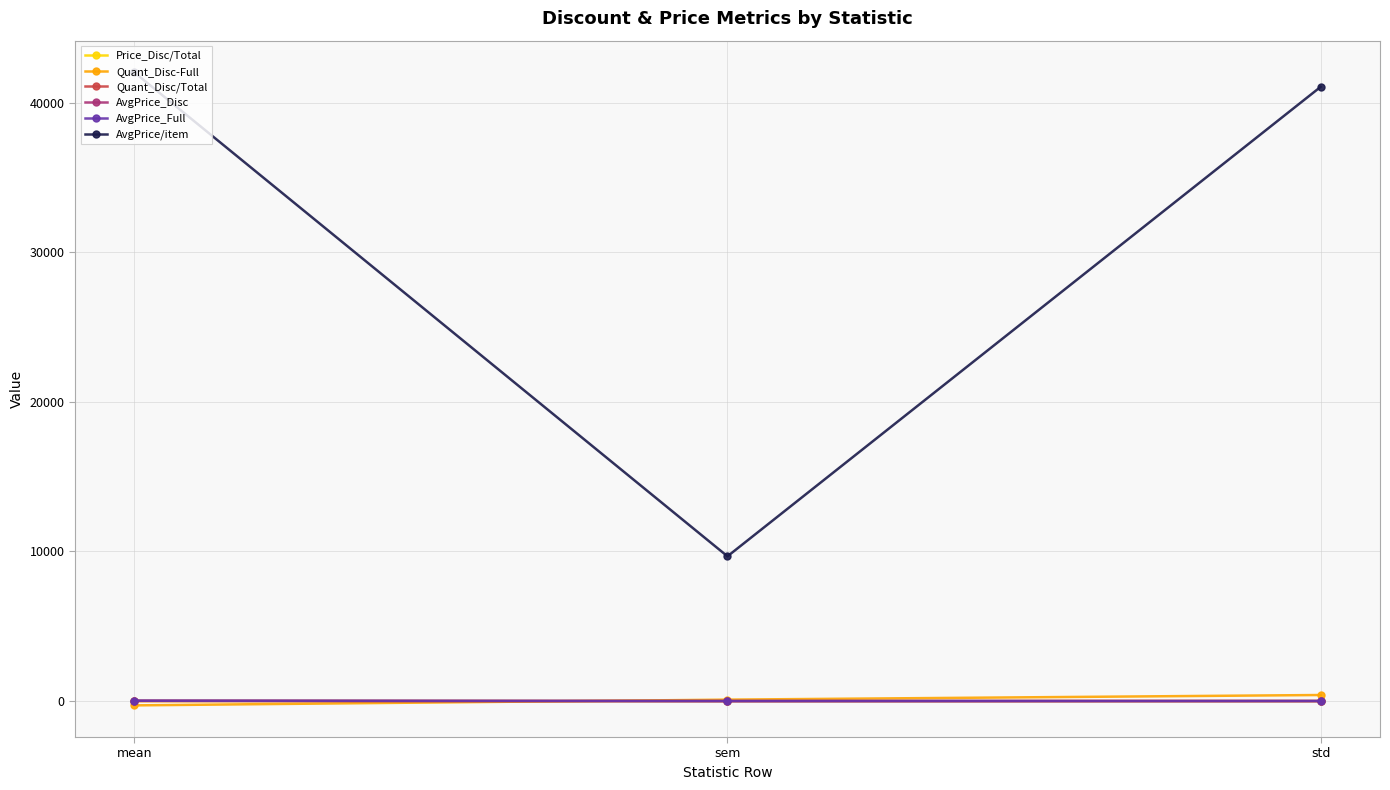

Which series has the widest spread of values?

AvgPrice/item